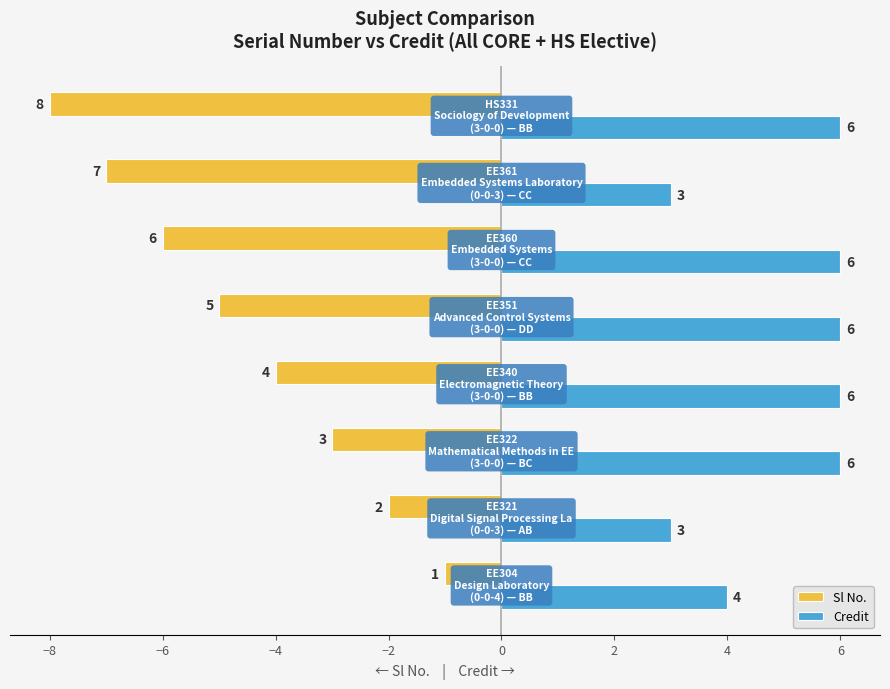

Which series has the largest total across all categories?

Credit